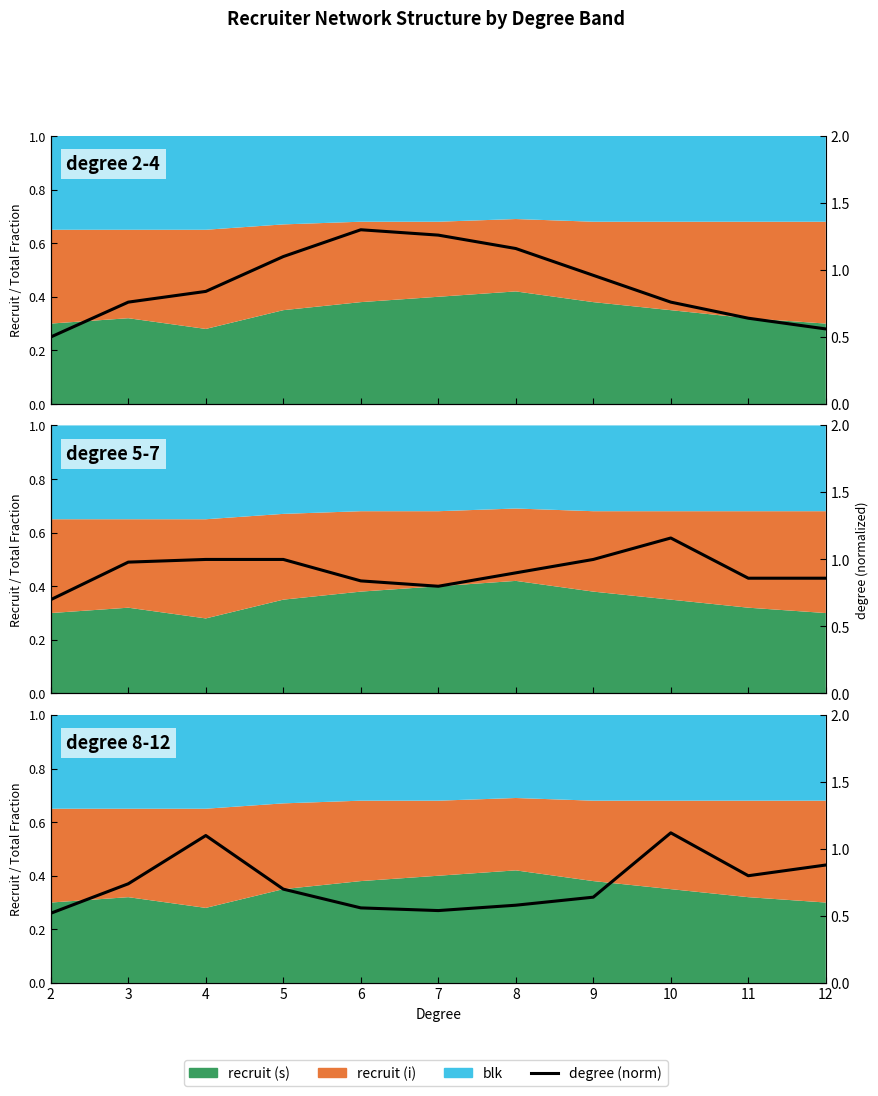

Rank the categories by value from lowest to highest.

2, 12, 11, 3, 10, 4, 9, 5, 8, 7, 6